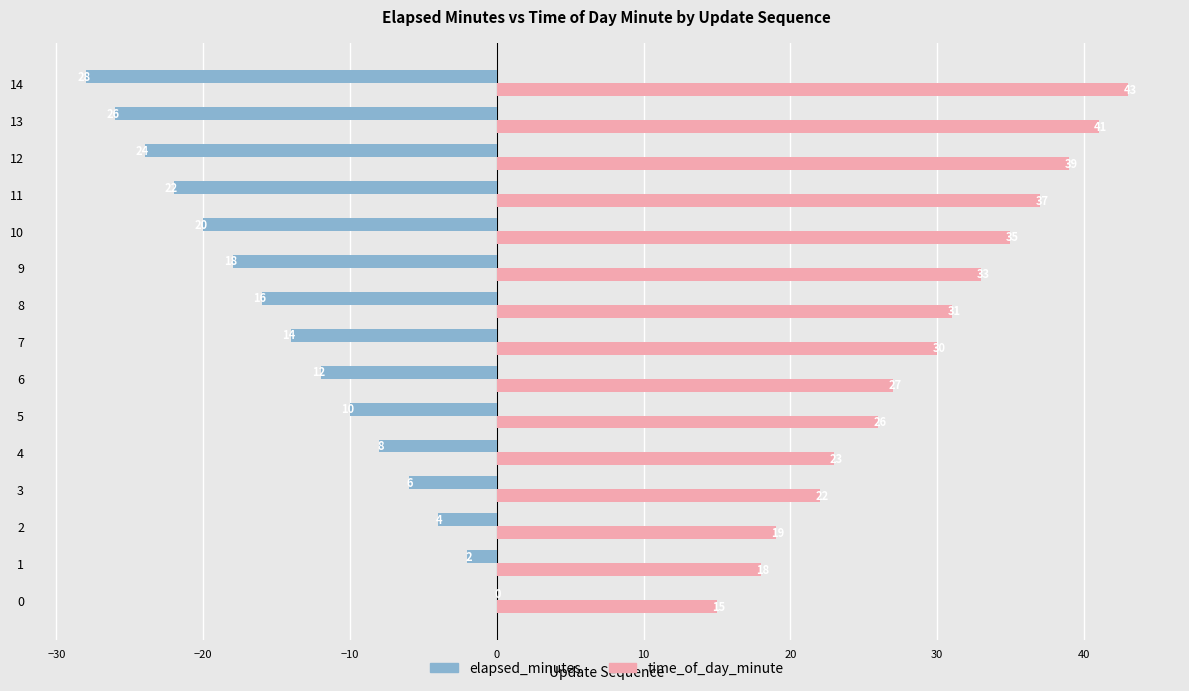

Between 3 and 10, which series saw the biggest shift?

elapsed_minutes